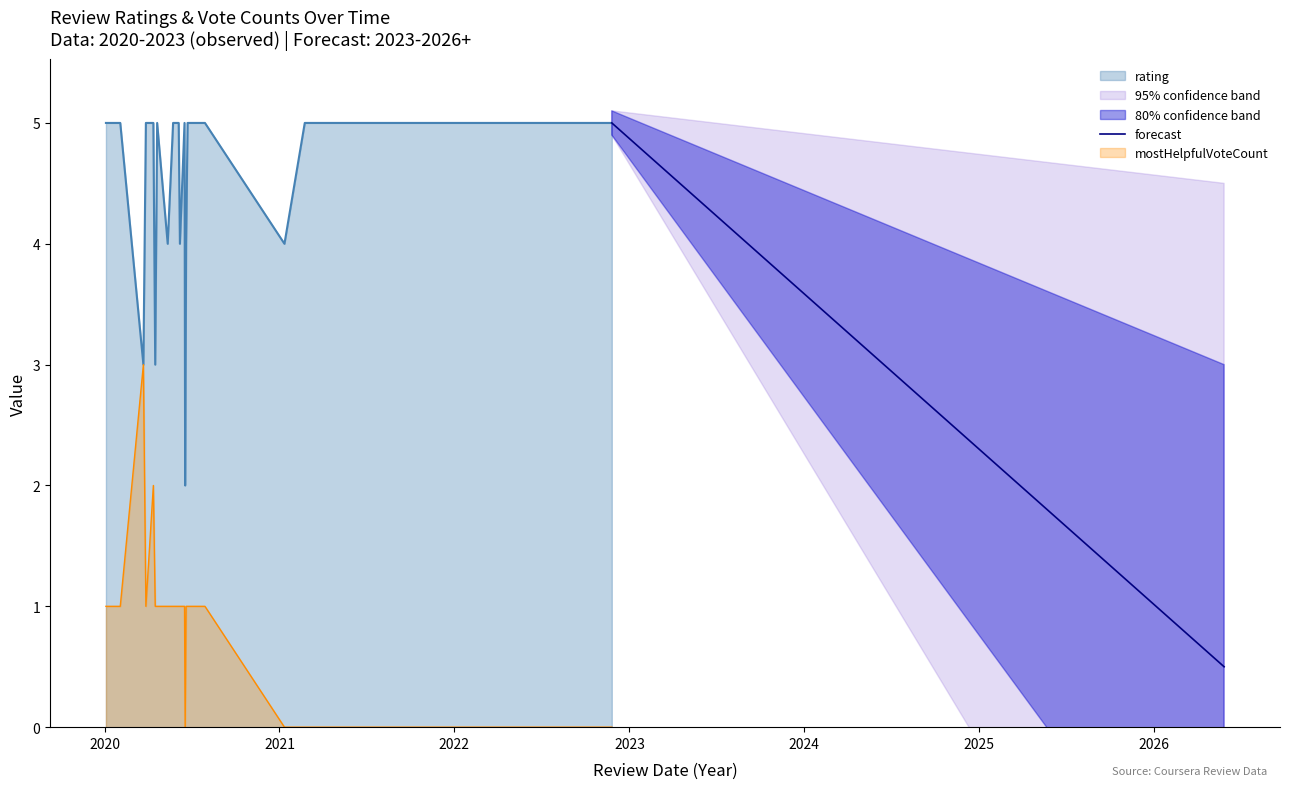

Rank the categories by mostHelpfulVoteCount value from highest to lowest.

2, 26, 1, 4, 5, 6, 16, 17, 18, 19, 20, 21, 22, 23, 24, 25, 27, 28, 29, 0, 3, 7, 8, 9, 10, 11, 12, 13, 14, 15